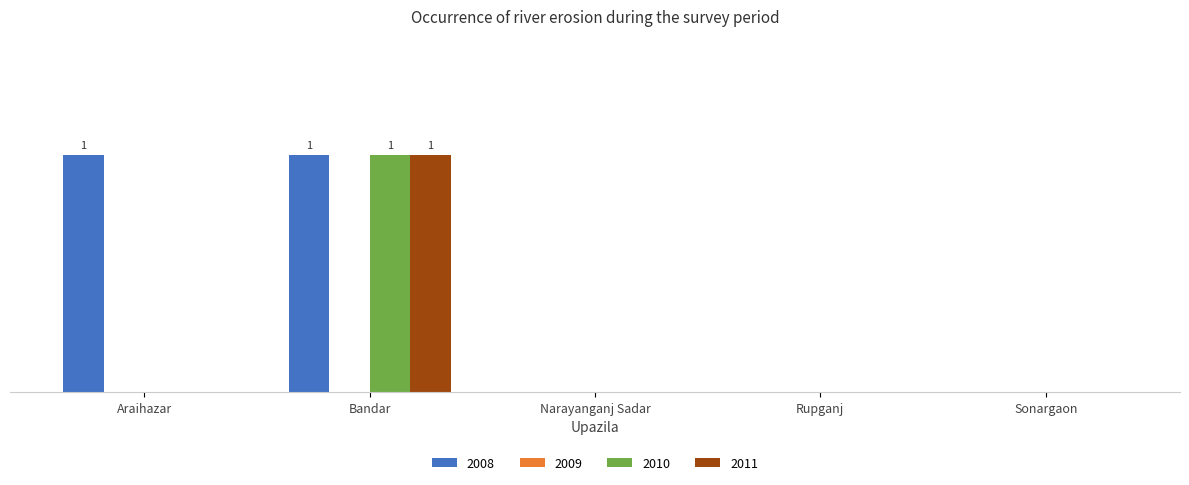

The value of 2010 at Narayanganj Sadar is 0. True or false?

True